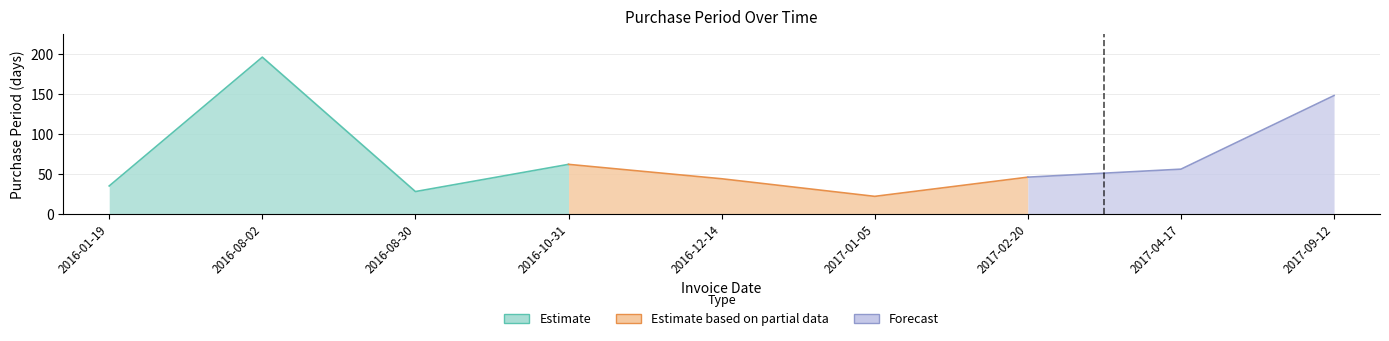

How many interior local peaks (higher than both neighbors) does the data have?

2